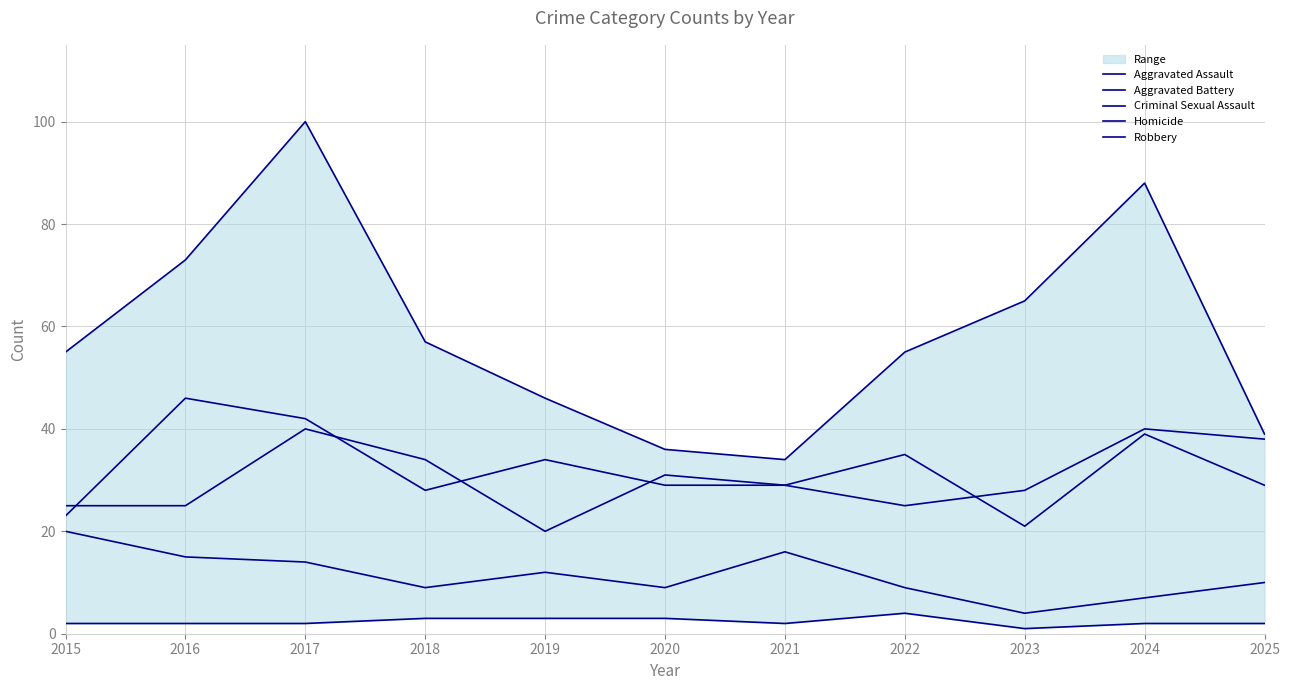

Which series has the largest total across all categories?

Robbery